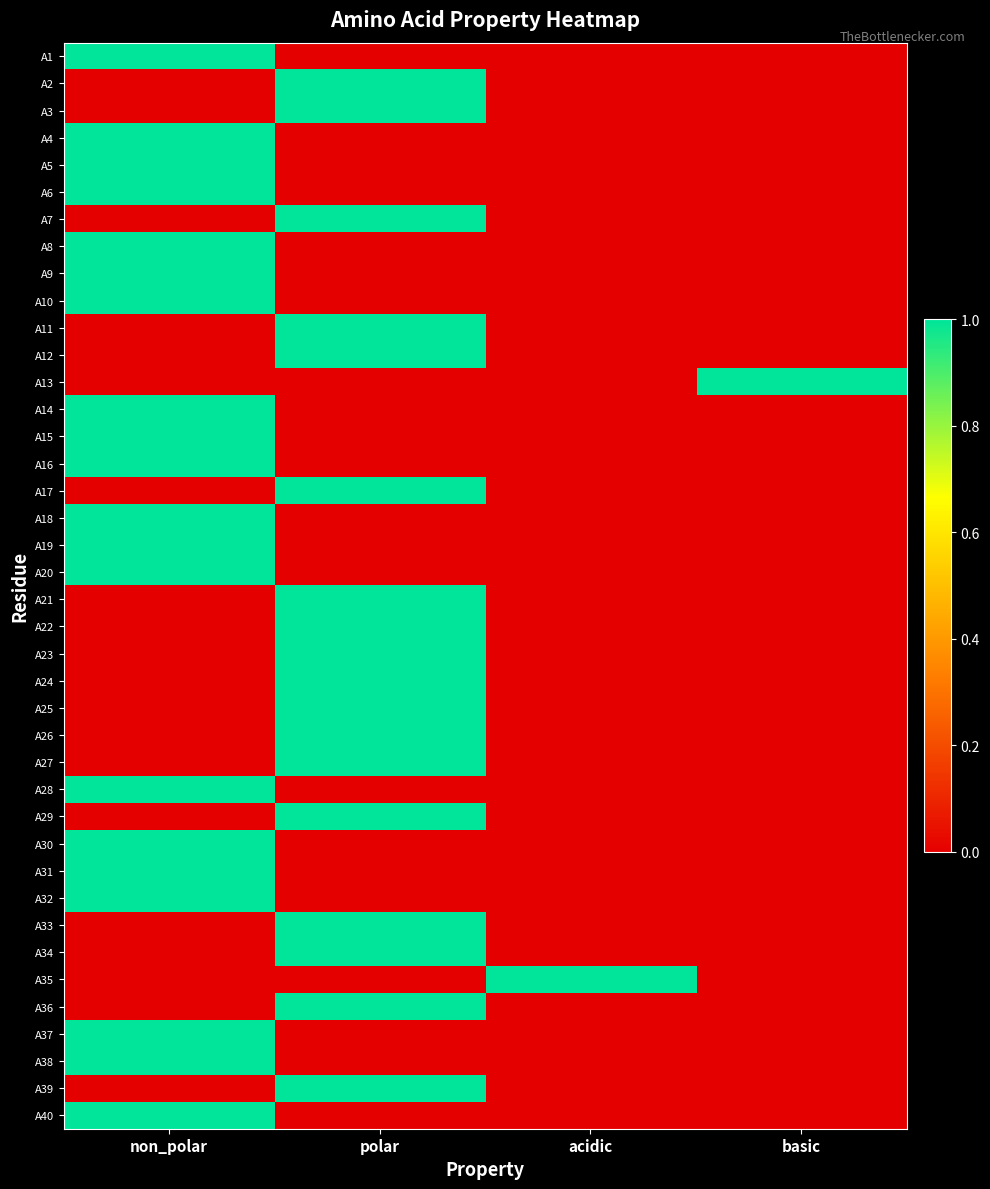

At which category does the chart reach its minimum across all series?

polar